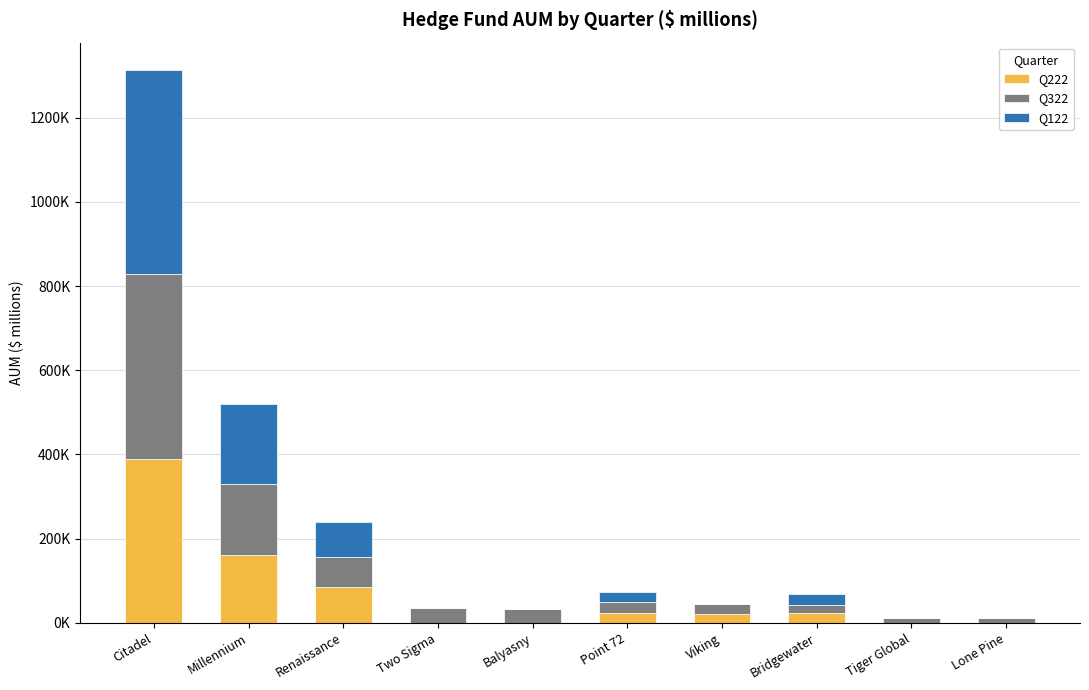

What are all the series names shown in the legend?

Q222, Q322, Q122